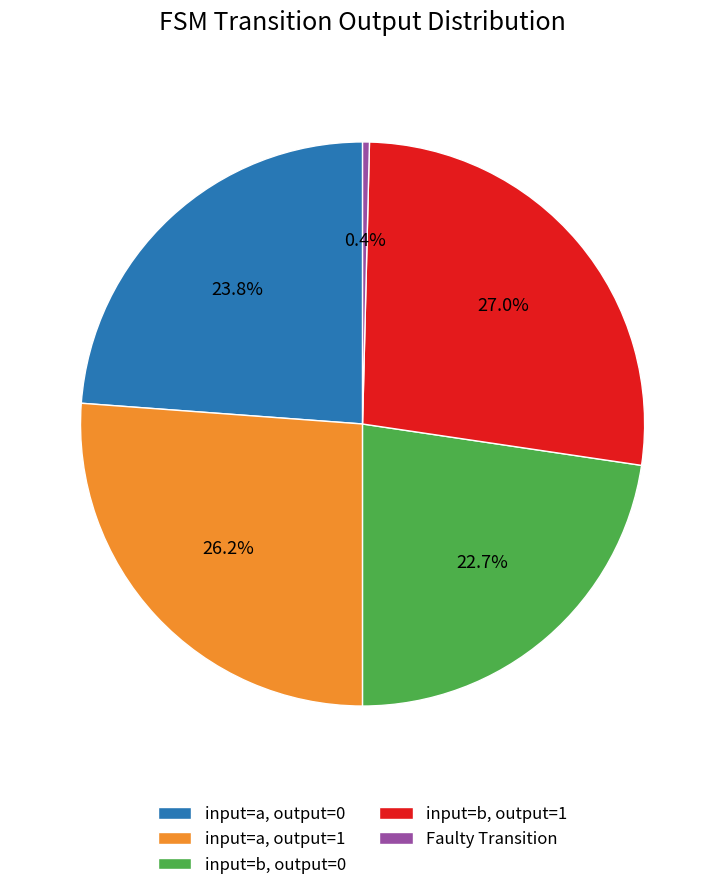

Which category has the biggest portion of the pie?

input=b, output=1